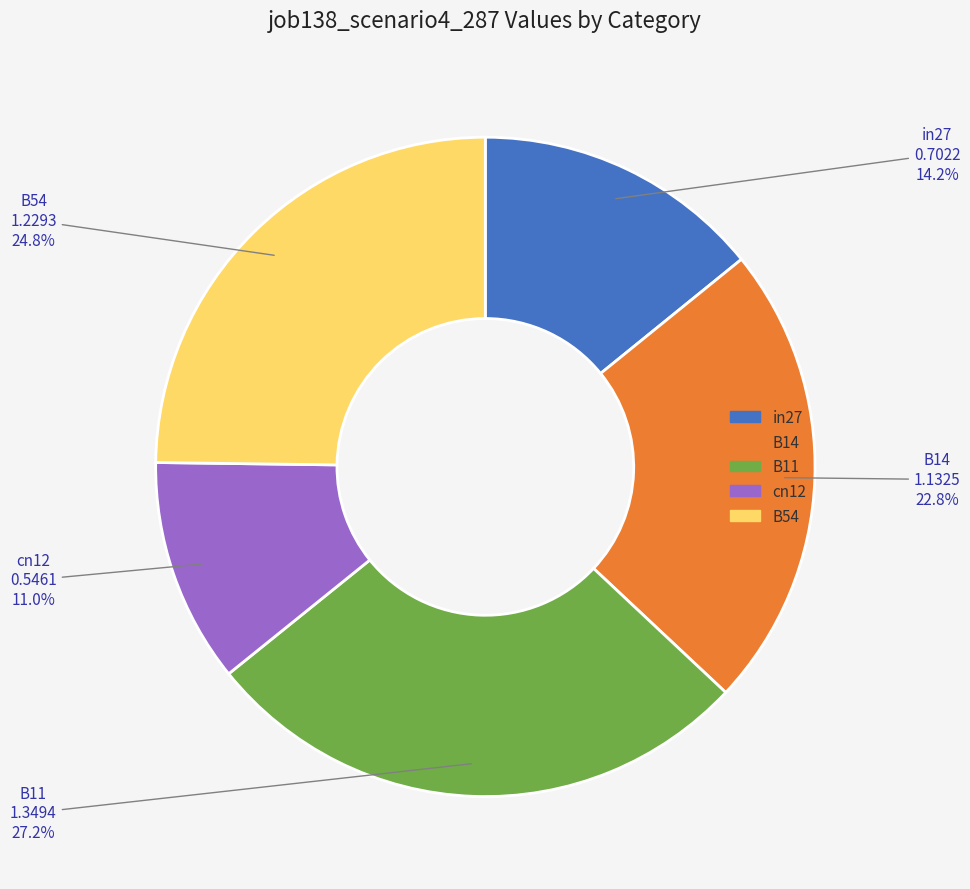

Which has a higher value, in27 or B54?

B54